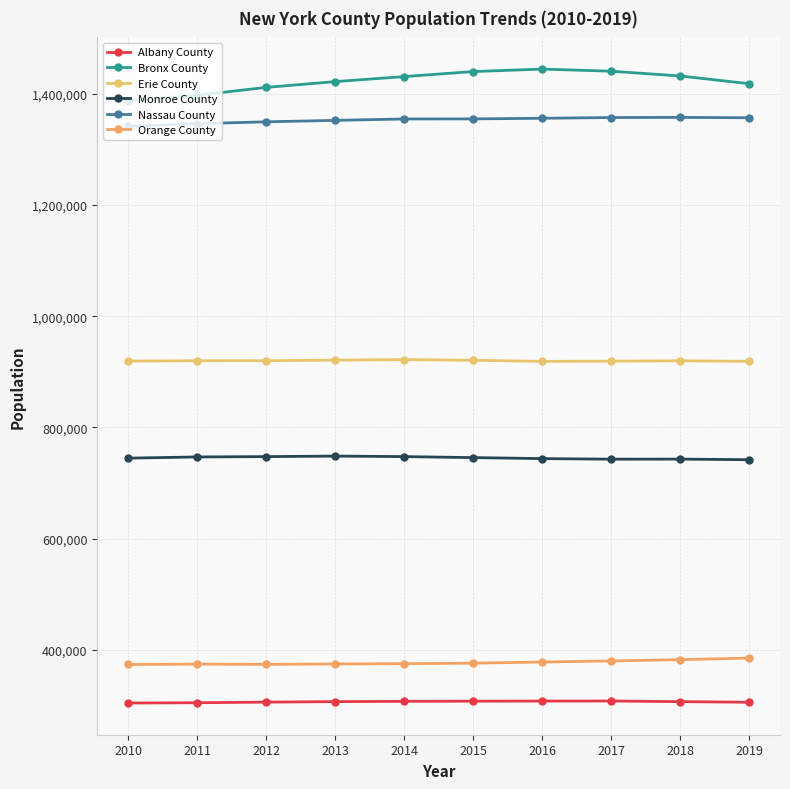

What is the smallest value displayed?

304086